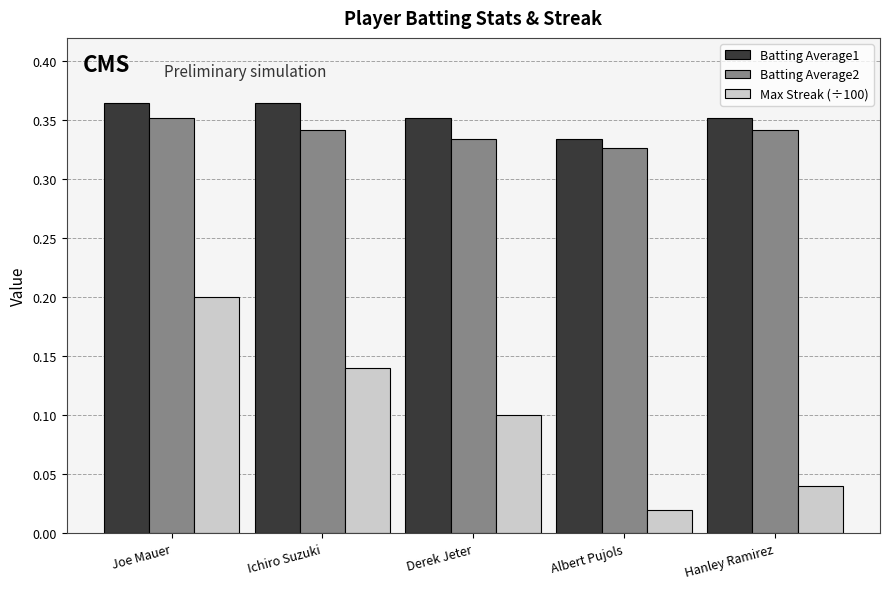

Count the Batting Average2 values in the range 0 to 1.

5